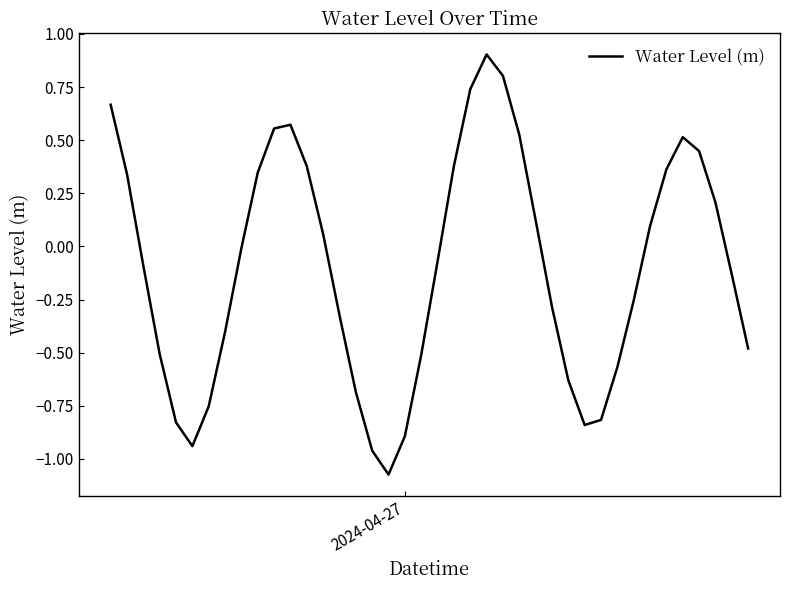

What is the difference between the maximum and minimum values?

2.0